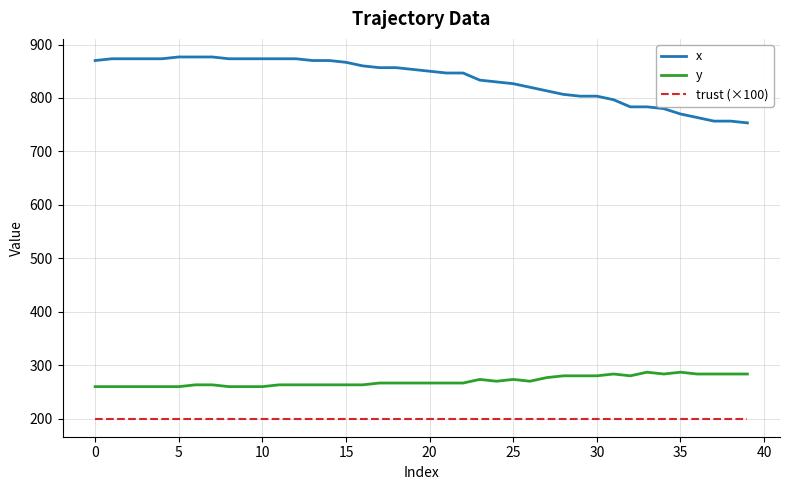

Which series has the largest total across all categories?

x